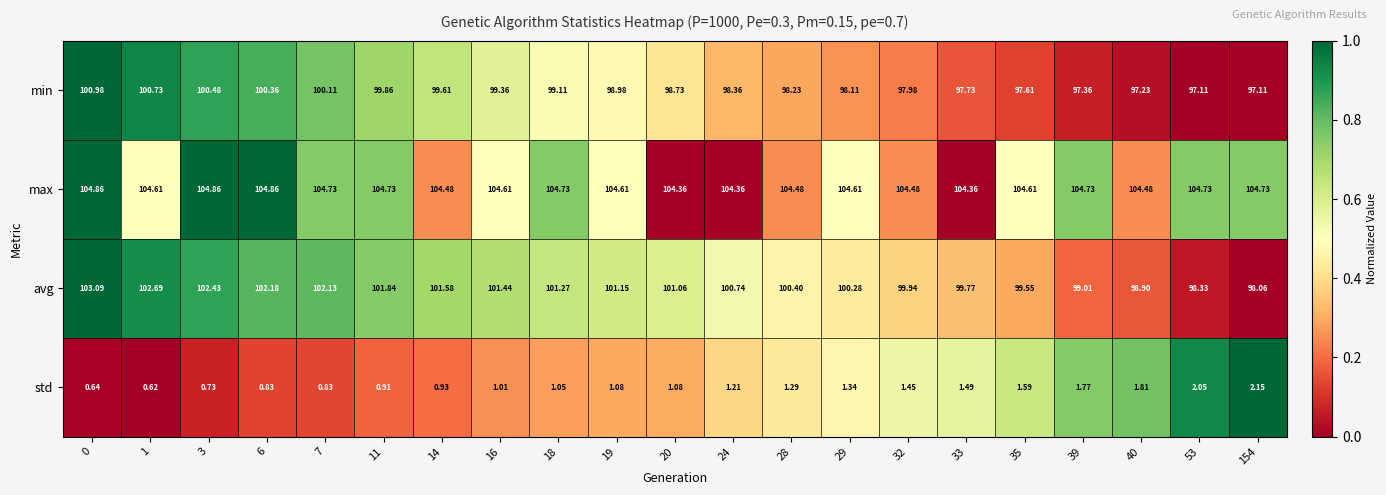

Which series changed the most between 19 and 33?

avg